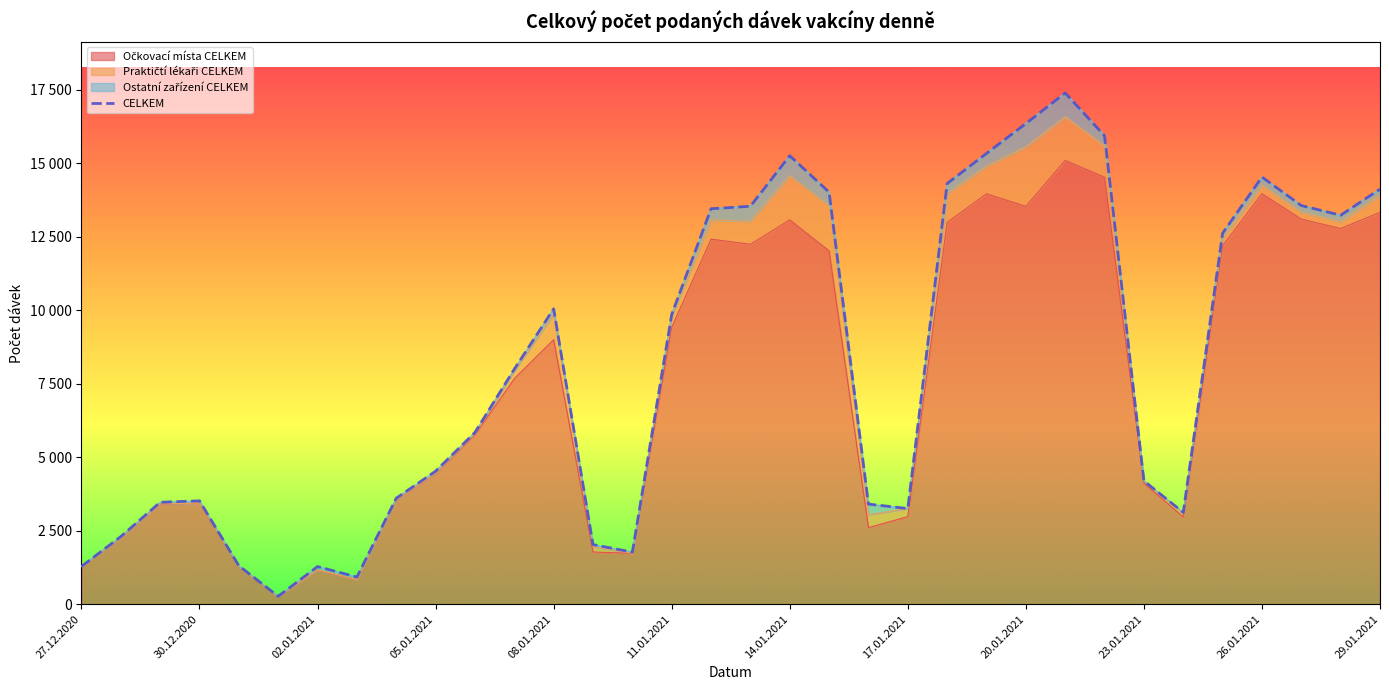

What is the minimum value shown in the chart?

270